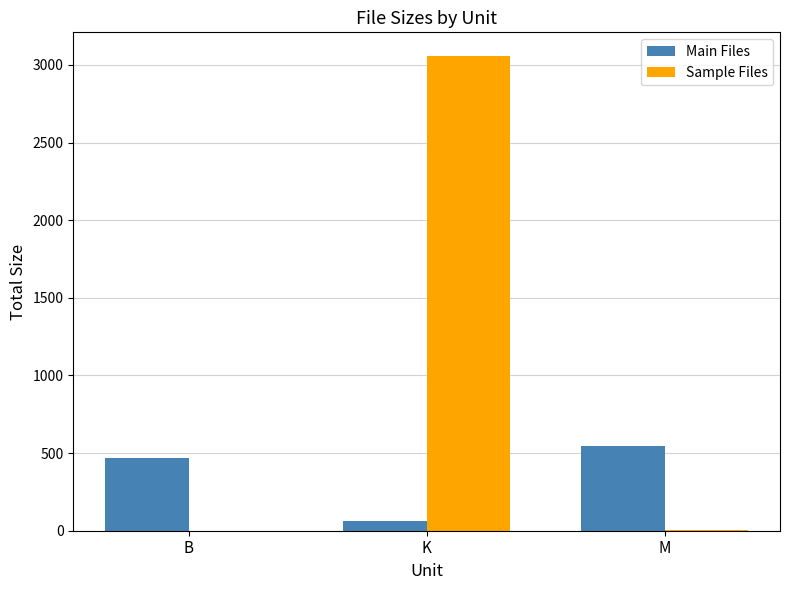

The value of Sample Files at K is 3056.9. True or false?

True